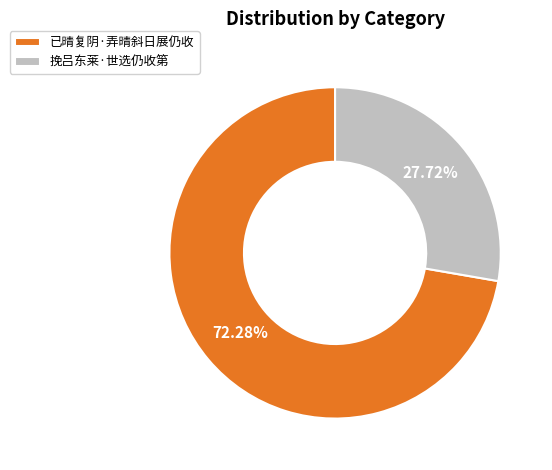

Which category has the biggest portion of the pie?

已晴复阴·弄晴斜日展仍收